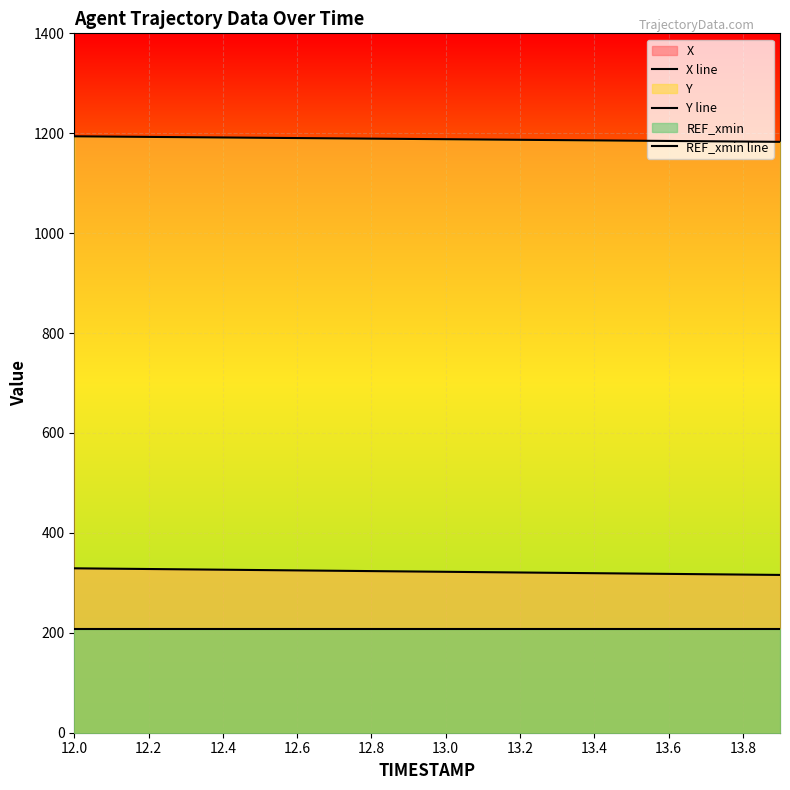

At how many categories does at least one series exceed 993?

20